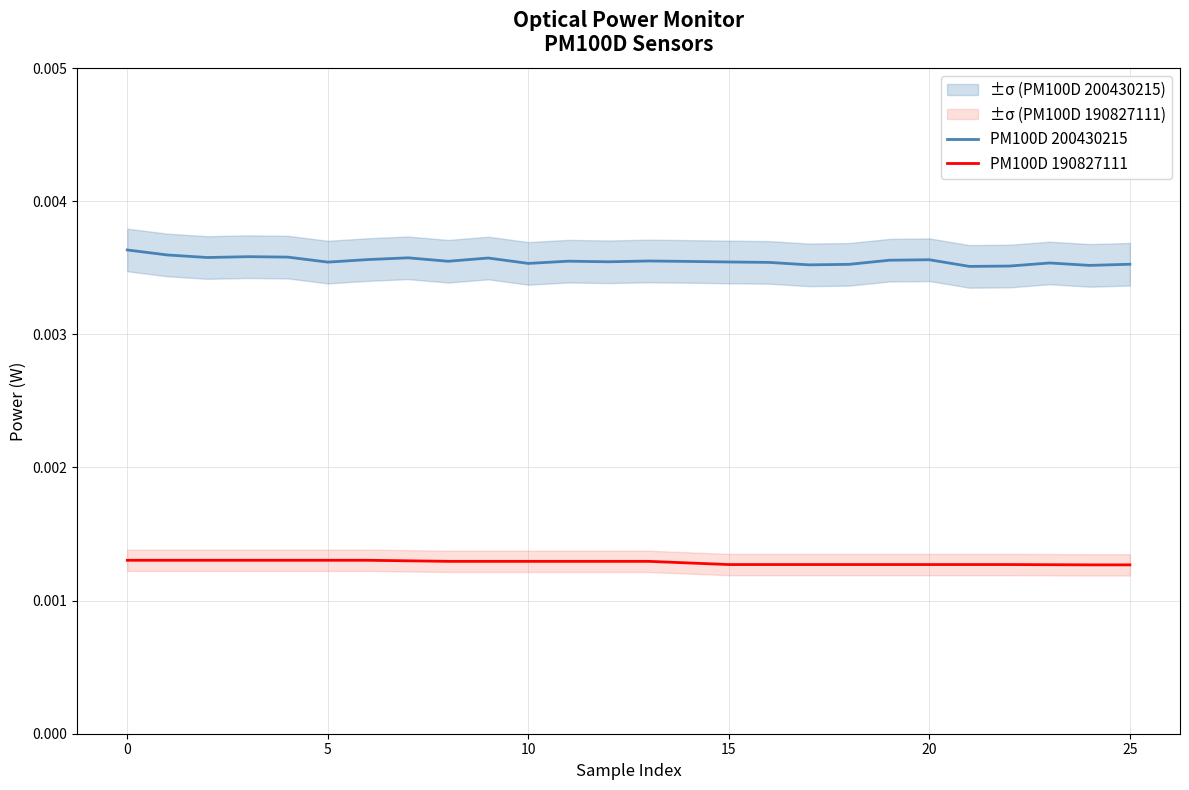

True or false: PM100D 200430215 and PM100D 190827111 intersect in this chart.

False